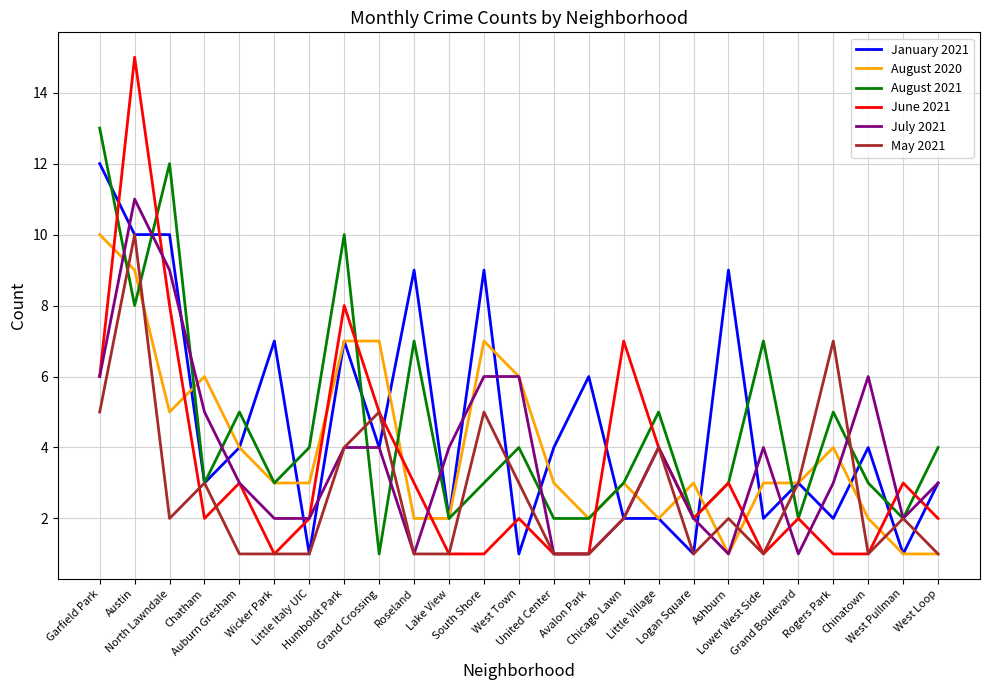

Reading right to left, what are all the values shown in this chart?

January 2021: West Loop=3	West Pullman=1	Chinatown=4	Rogers Park=2	Grand Boulevard=3	Lower West Side=2	Ashburn=9	Logan Square=1	Little Village=2	Chicago Lawn=2	Avalon Park=6	United Center=4	West Town=1	South Shore=9	Lake View=2	Roseland=9	Grand Crossing=4	Humboldt Park=7	Little Italy UIC=1	Wicker Park=7	Auburn Gresham=4	Chatham=3	North Lawndale=10	Austin=10	Garfield Park=12
August 2020: West Loop=1	West Pullman=1	Chinatown=2	Rogers Park=4	Grand Boulevard=3	Lower West Side=3	Ashburn=1	Logan Square=3	Little Village=2	Chicago Lawn=3	Avalon Park=2	United Center=3	West Town=6	South Shore=7	Lake View=2	Roseland=2	Grand Crossing=7	Humboldt Park=7	Little Italy UIC=3	Wicker Park=3	Auburn Gresham=4	Chatham=6	North Lawndale=5	Austin=9	Garfield Park=10
August 2021: West Loop=4	West Pullman=2	Chinatown=3	Rogers Park=5	Grand Boulevard=2	Lower West Side=7	Ashburn=3	Logan Square=2	Little Village=5	Chicago Lawn=3	Avalon Park=2	United Center=2	West Town=4	South Shore=3	Lake View=2	Roseland=7	Grand Crossing=1	Humboldt Park=10	Little Italy UIC=4	Wicker Park=3	Auburn Gresham=5	Chatham=3	North Lawndale=12	Austin=8	Garfield Park=13
June 2021: West Loop=2	West Pullman=3	Chinatown=1	Rogers Park=1	Grand Boulevard=2	Lower West Side=1	Ashburn=3	Logan Square=2	Little Village=4	Chicago Lawn=7	Avalon Park=1	United Center=1	West Town=2	South Shore=1	Lake View=1	Roseland=3	Grand Crossing=5	Humboldt Park=8	Little Italy UIC=2	Wicker Park=1	Auburn Gresham=3	Chatham=2	North Lawndale=8	Austin=15	Garfield Park=6
July 2021: West Loop=3	West Pullman=2	Chinatown=6	Rogers Park=3	Grand Boulevard=1	Lower West Side=4	Ashburn=1	Logan Square=2	Little Village=4	Chicago Lawn=2	Avalon Park=1	United Center=1	West Town=6	South Shore=6	Lake View=4	Roseland=1	Grand Crossing=4	Humboldt Park=4	Little Italy UIC=2	Wicker Park=2	Auburn Gresham=3	Chatham=5	North Lawndale=9	Austin=11	Garfield Park=6
May 2021: West Loop=1	West Pullman=2	Chinatown=1	Rogers Park=7	Grand Boulevard=3	Lower West Side=1	Ashburn=2	Logan Square=1	Little Village=4	Chicago Lawn=2	Avalon Park=1	United Center=1	West Town=3	South Shore=5	Lake View=1	Roseland=1	Grand Crossing=5	Humboldt Park=4	Little Italy UIC=1	Wicker Park=1	Auburn Gresham=1	Chatham=3	North Lawndale=2	Austin=10	Garfield Park=5